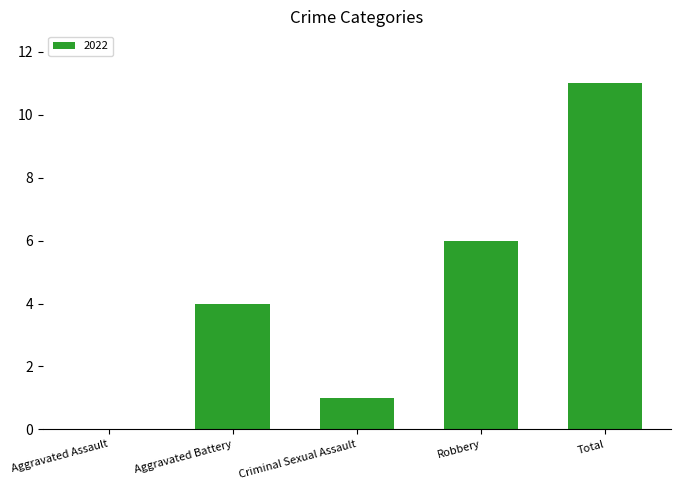

How many series are shown in this chart?

1